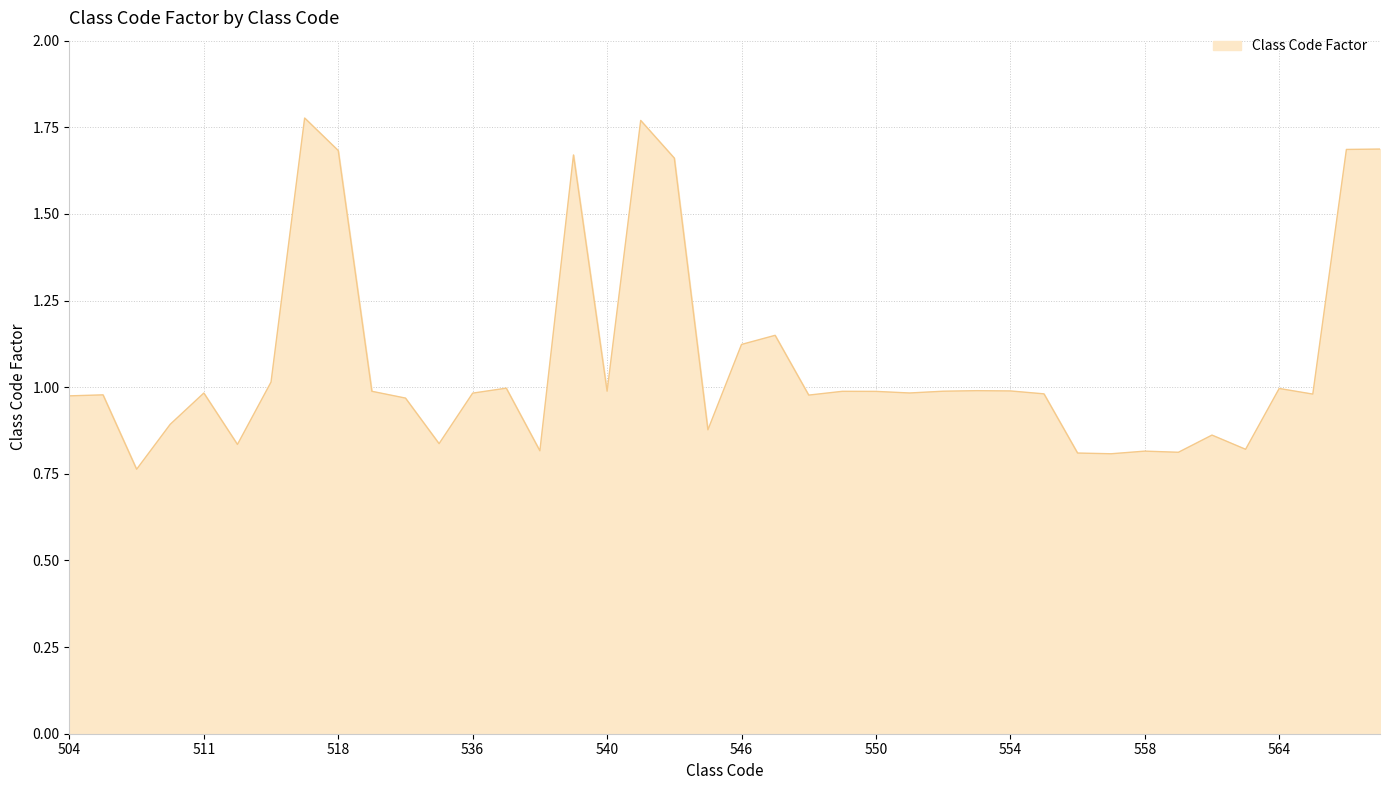

Does the chart have visible grid lines?

Yes